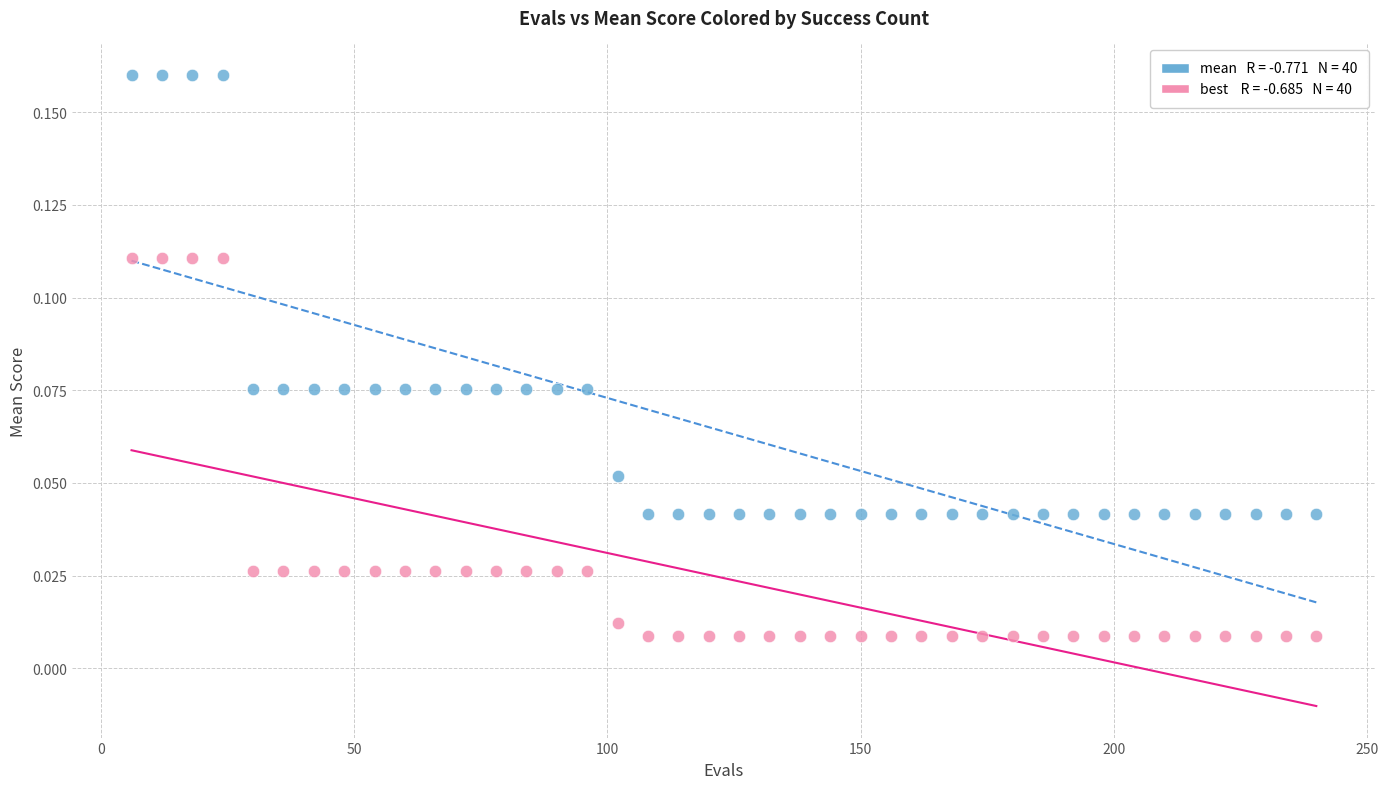

Across all data points, what is the range of X values (max minus min)?

234.0